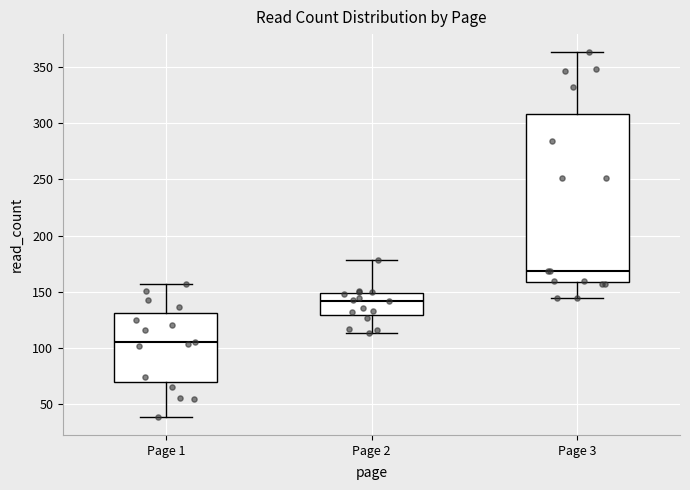

Reading left to right, transcribe this box plot: for each box, give where its median line is, the range the box spans, and where its two whiskers end, as read against the y-axis. The values are not printed on the chart, so give them approximately, as read against the axis.

Page 1: median 105, box 70 to 130, whiskers 40 to 155
Page 2: median 140, box 130 to 150, whiskers 115 to 180
Page 3: median 170, box 160 to 310, whiskers 145 to 365